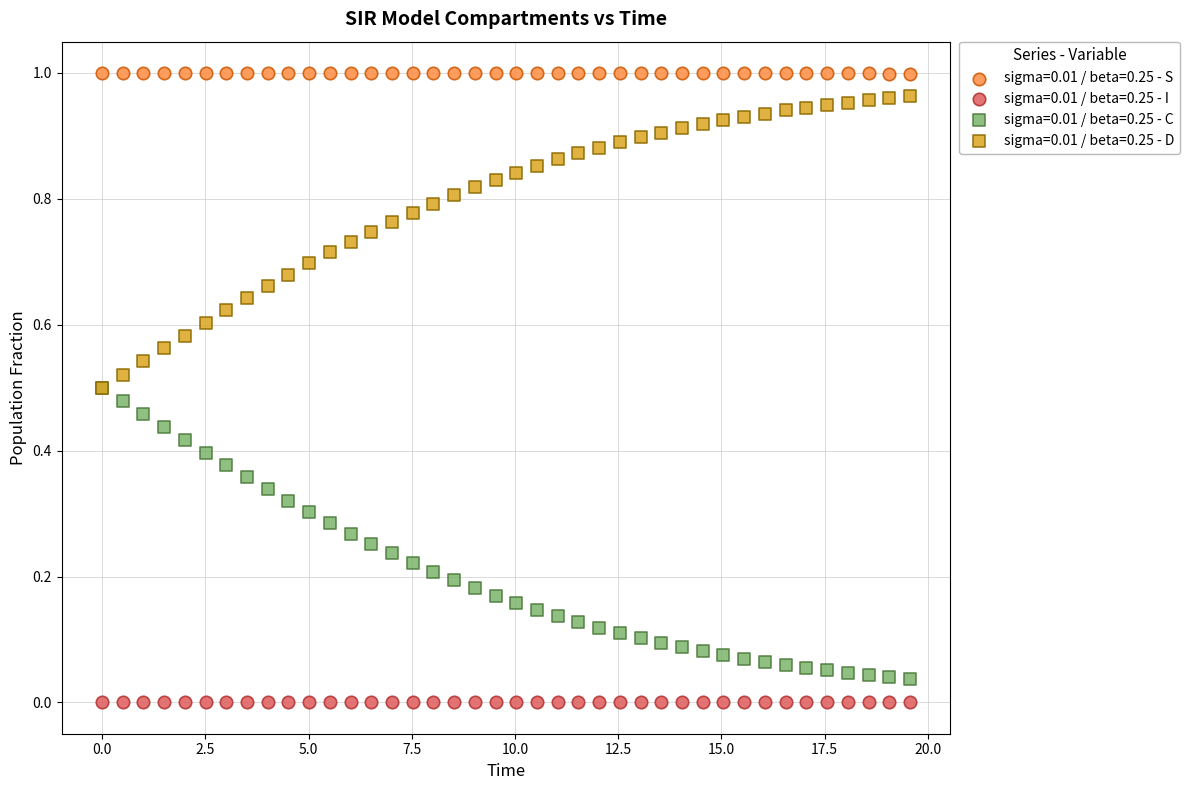

Which series reaches the maximum Y coordinate?

sigma=0.01 / beta=0.25 - S